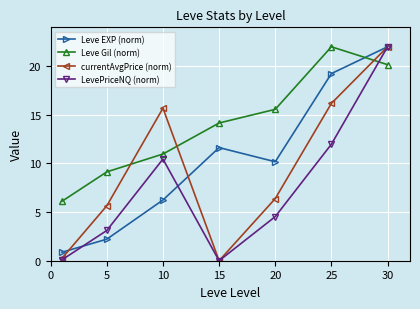

How many interior local valleys does the currentAvgPrice (norm) series have?

1